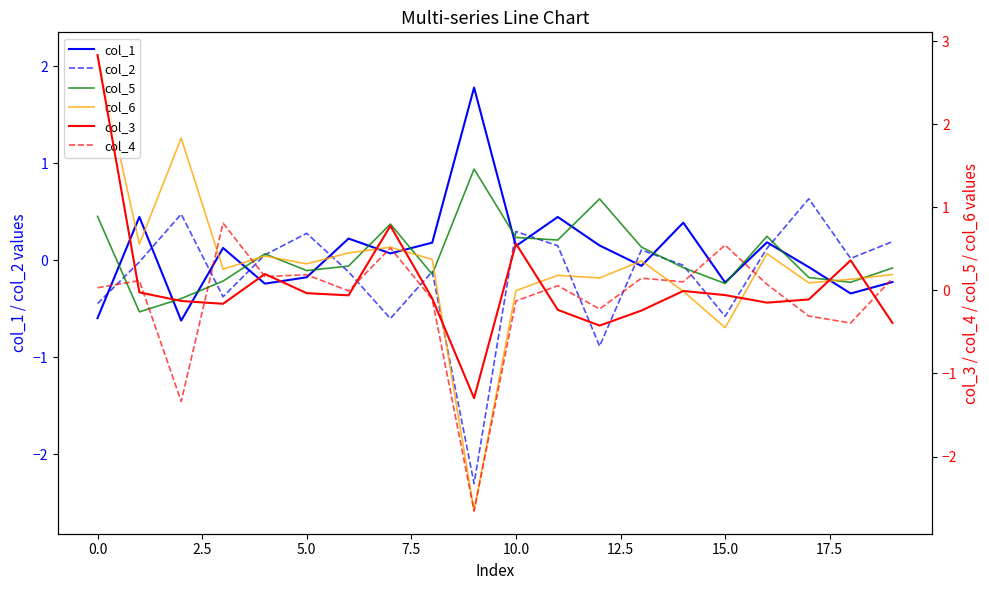

How many series are shown in this chart?

6